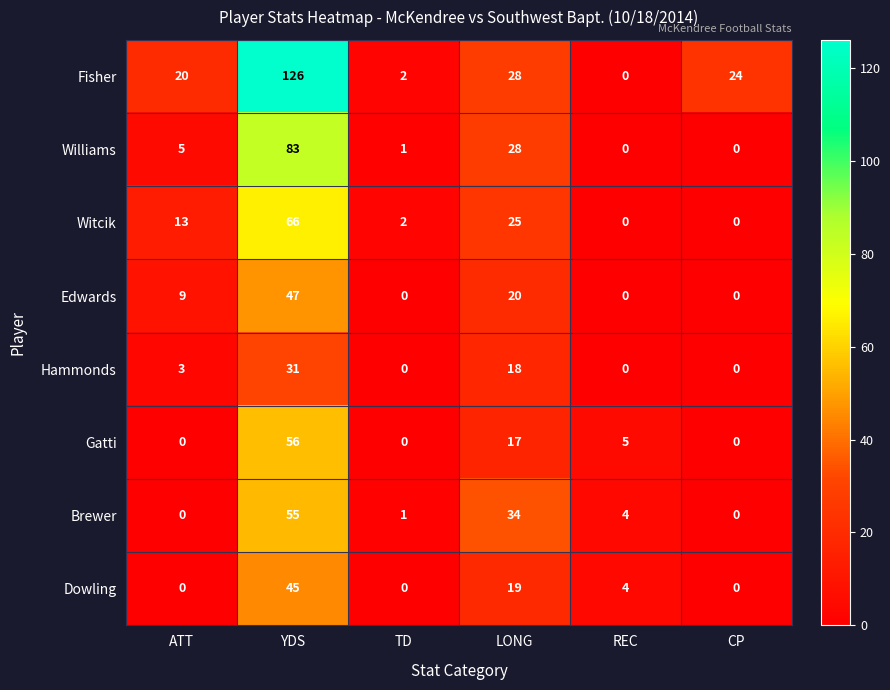

At which category is the sum across all series the highest?

YDS